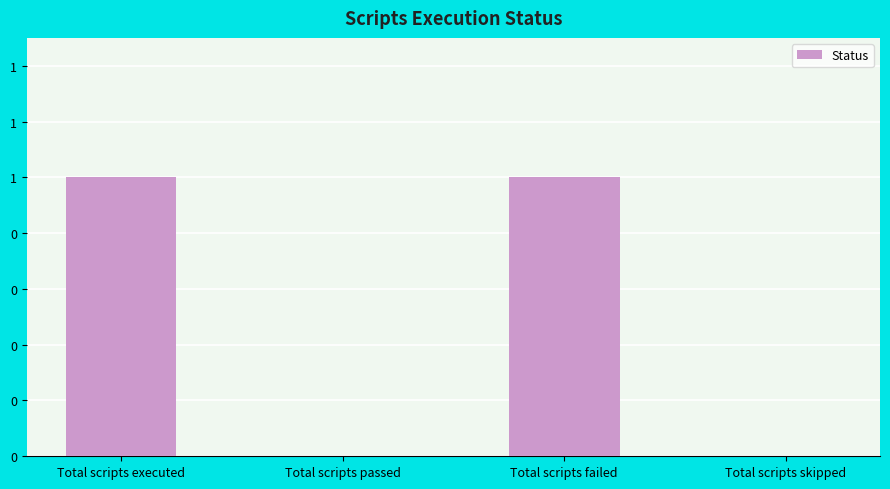

What is the difference between the values at Total scripts skipped and Total scripts failed?

1